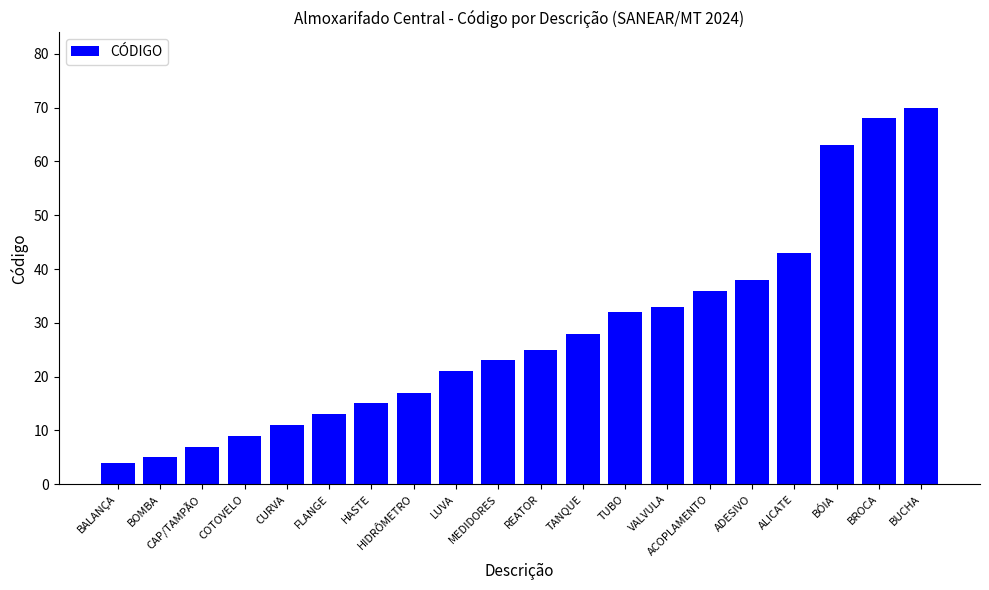

What is the sum of all values?

561